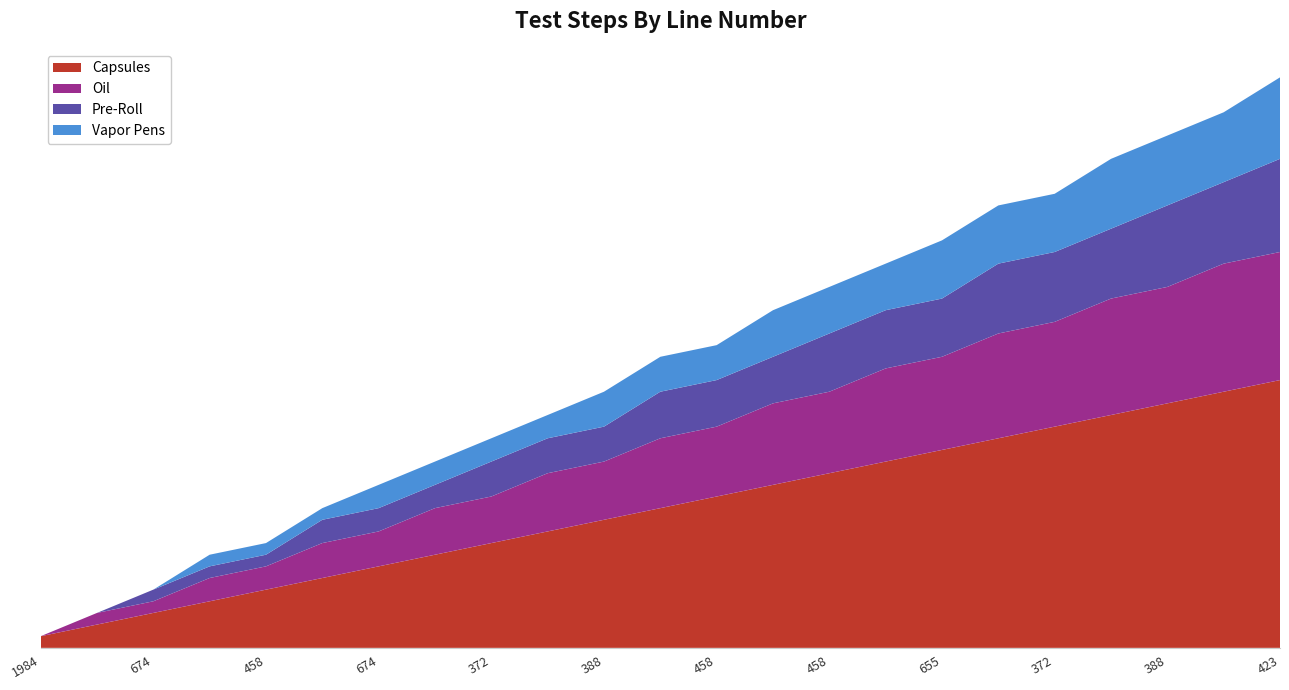

Reading left to right, extract all data points from this chart.

Capsules: 1984=1	674=2	674=3	372=4	458=5	388=6	674=7	388=8	372=9	458=10	388=11	372=12	458=13	372=14	458=15	420=16	655=17	674=18	372=19	458=20	388=21	388=22	423=23
Oil: 1984=0	674=1	674=1	372=2	458=2	388=3	674=3	388=4	372=4	458=5	388=5	372=6	458=6	372=7	458=7	420=8	655=8	674=9	372=9	458=10	388=10	388=11	423=11
Pre-Roll: 1984=0	674=0	674=1	372=1	458=1	388=2	674=2	388=2	372=3	458=3	388=3	372=4	458=4	372=4	458=5	420=5	655=5	674=6	372=6	458=6	388=7	388=7	423=8
Vapor Pens: 1984=0	674=0	674=0	372=1	458=1	388=1	674=2	388=2	372=2	458=2	388=3	372=3	458=3	372=4	458=4	420=4	655=5	674=5	372=5	458=6	388=6	388=6	423=7